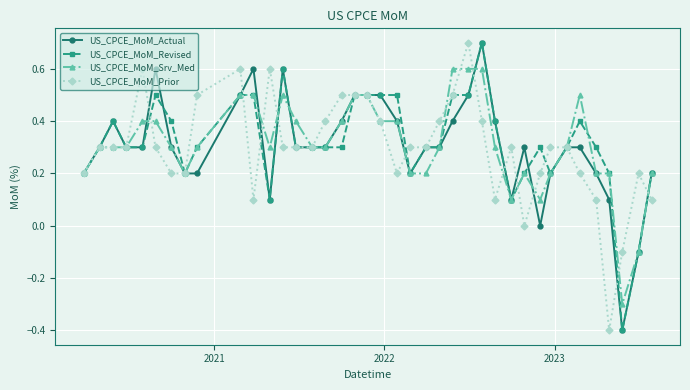

What is the highest value of the US_CPCE_MoM_Revised series?

0.7